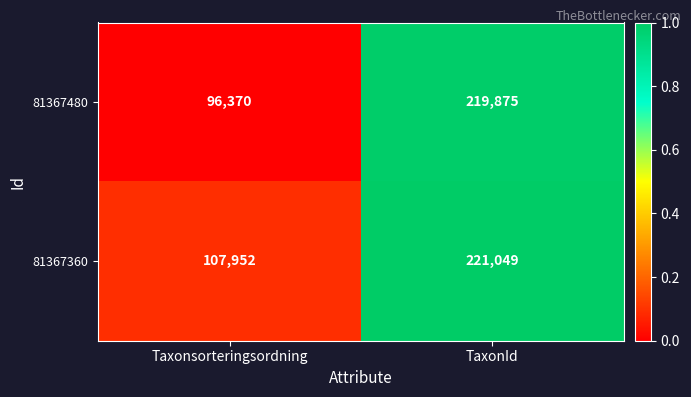

What is the maximum value shown in the chart?

221049